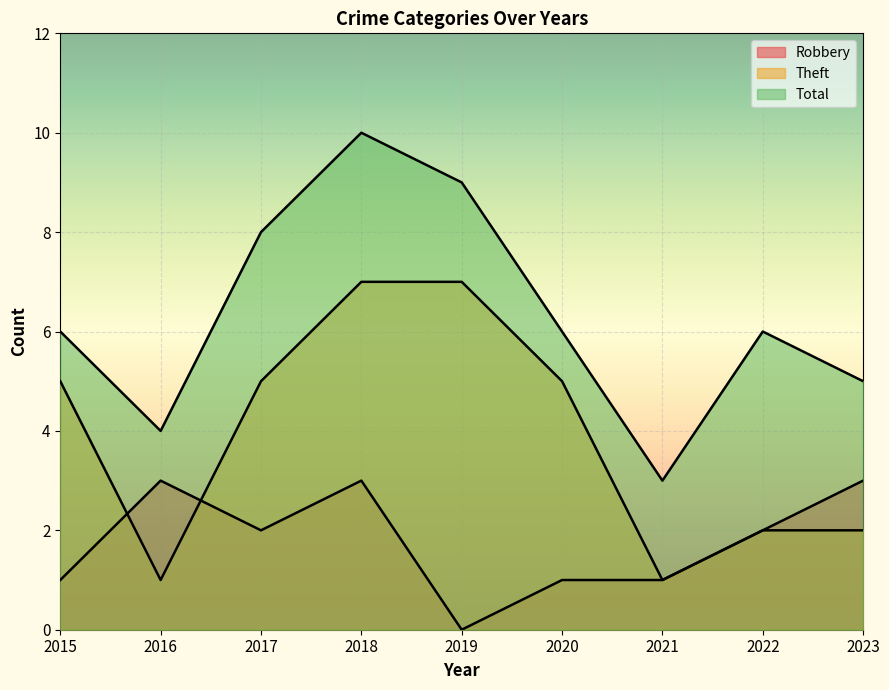

The value of Robbery at 2023 is 1. True or false?

False